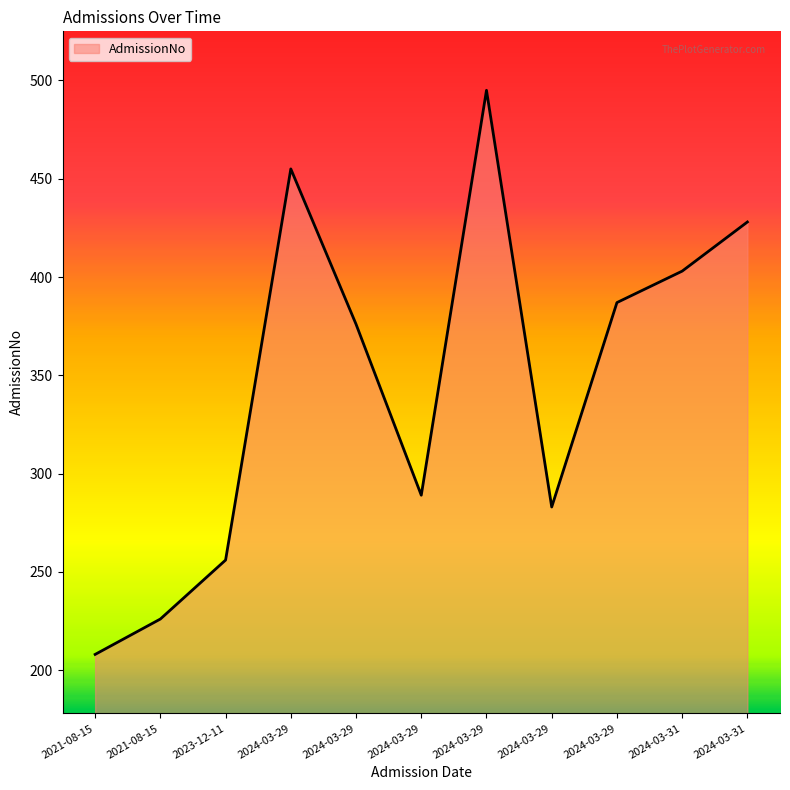

Does the chart display data point markers on the line(s)?

No